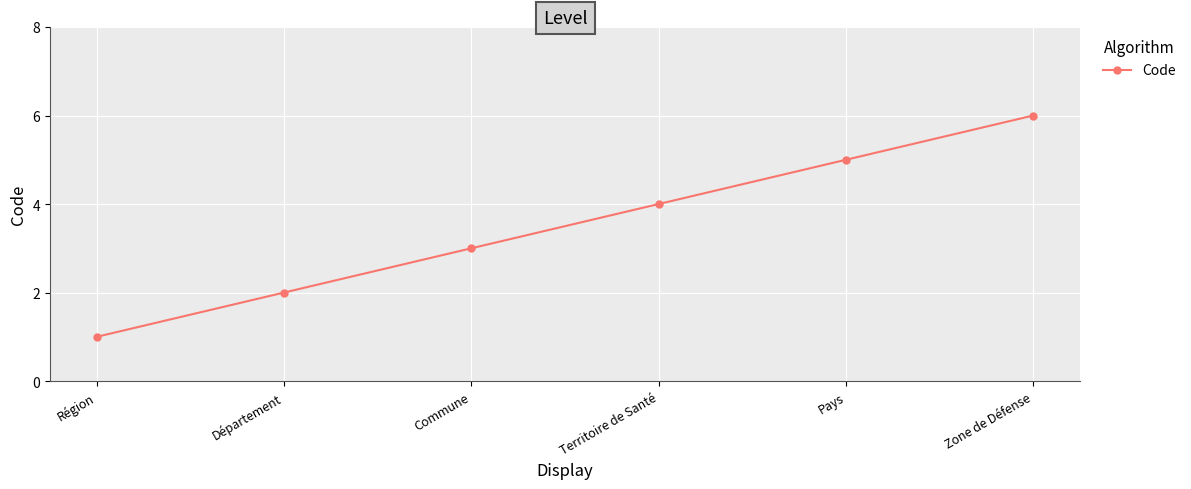

What is the label of the 4th point from the left?

Territoire de Santé